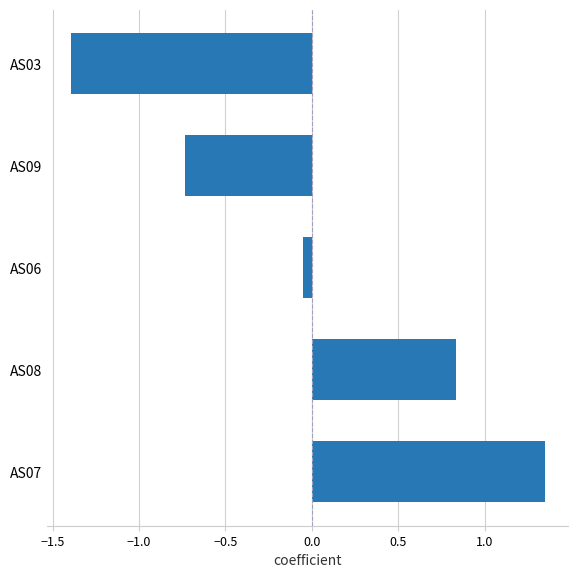

Rank the categories by value from highest to lowest.

AS07, AS08, AS06, AS09, AS03